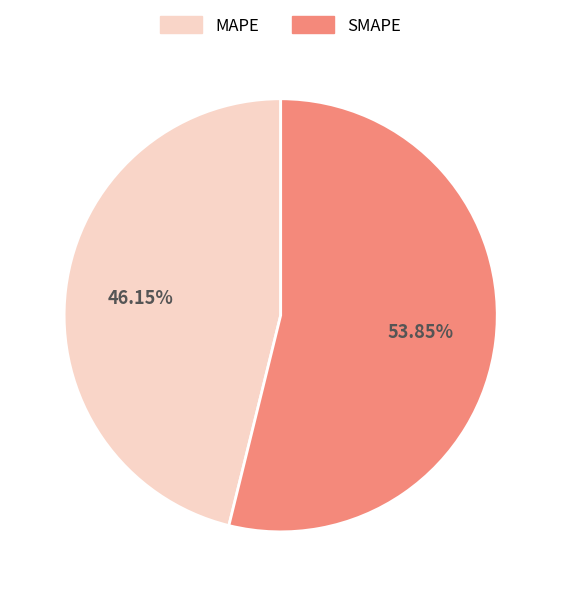

The MAPE slice represents 46% of the pie. True or false?

True